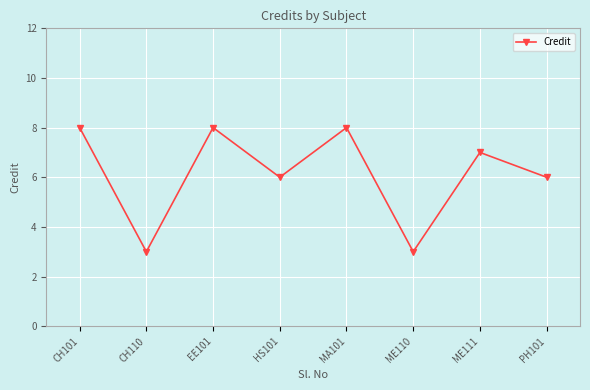

What is the smallest value displayed?

3